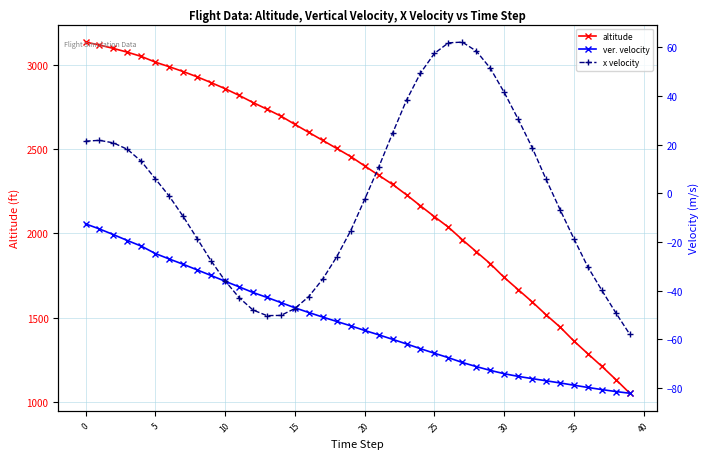

What is the minimum value for altitude?

1051.7